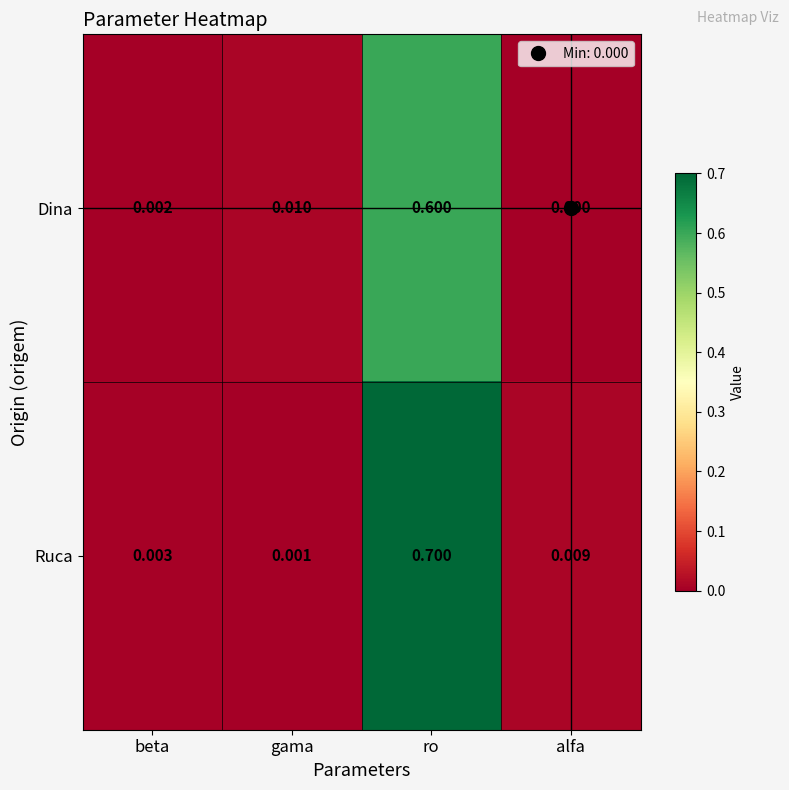

Which series has the largest range (max minus min)?

Ruca